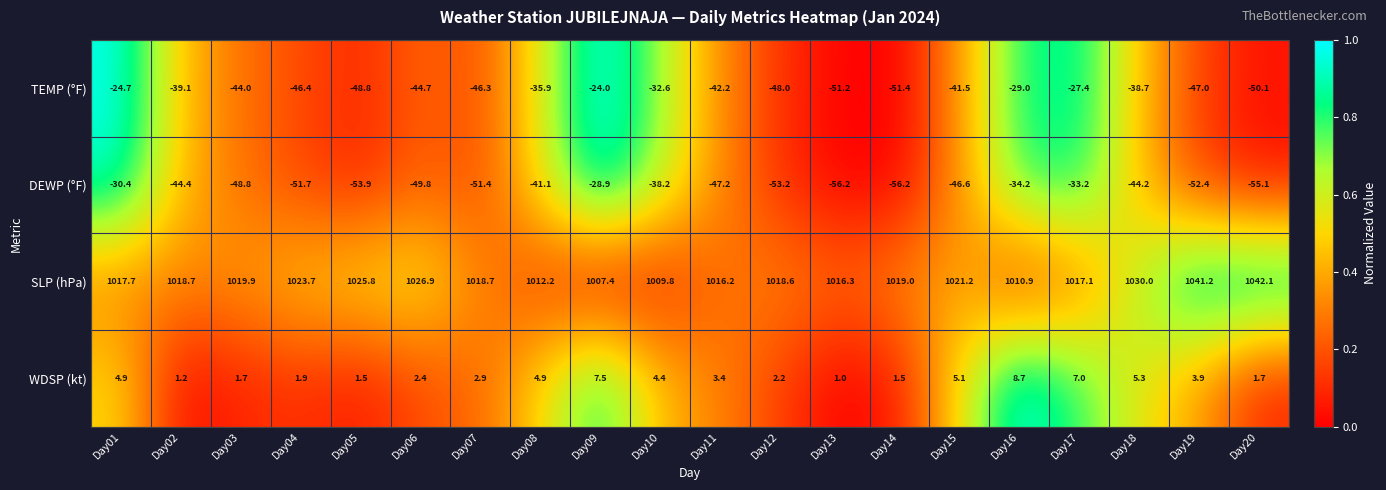

Count the number of categories in the chart.

20